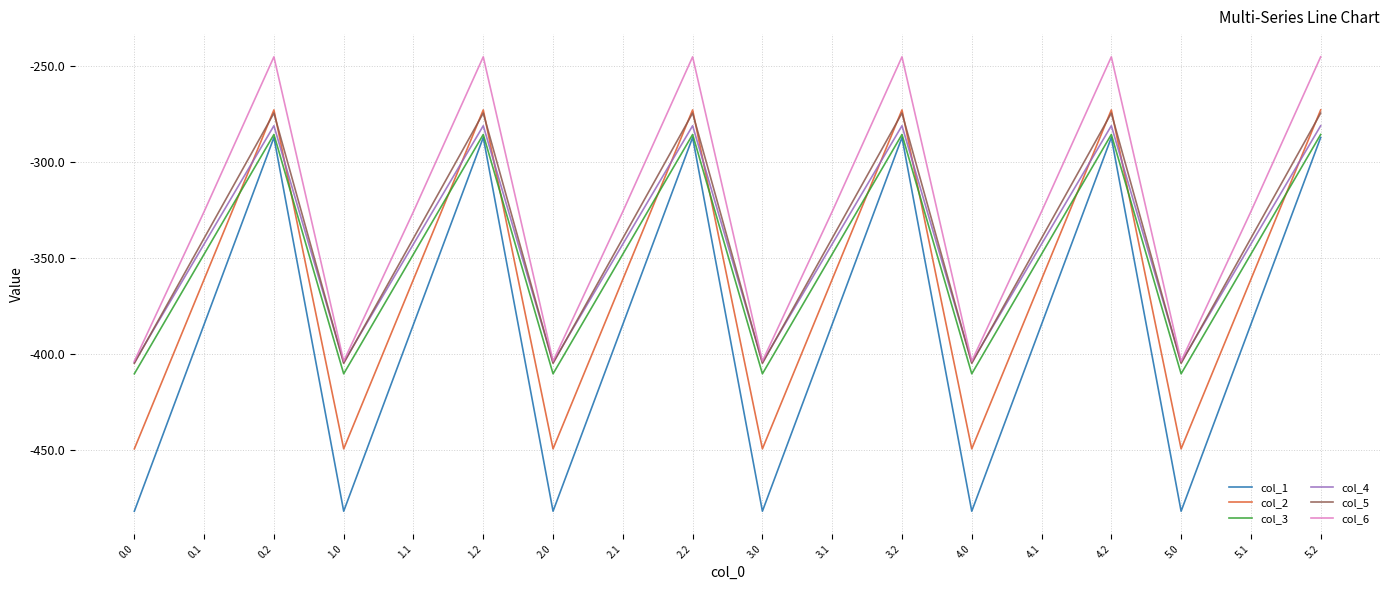

True or false: col_4 and col_2 cross at least once.

True